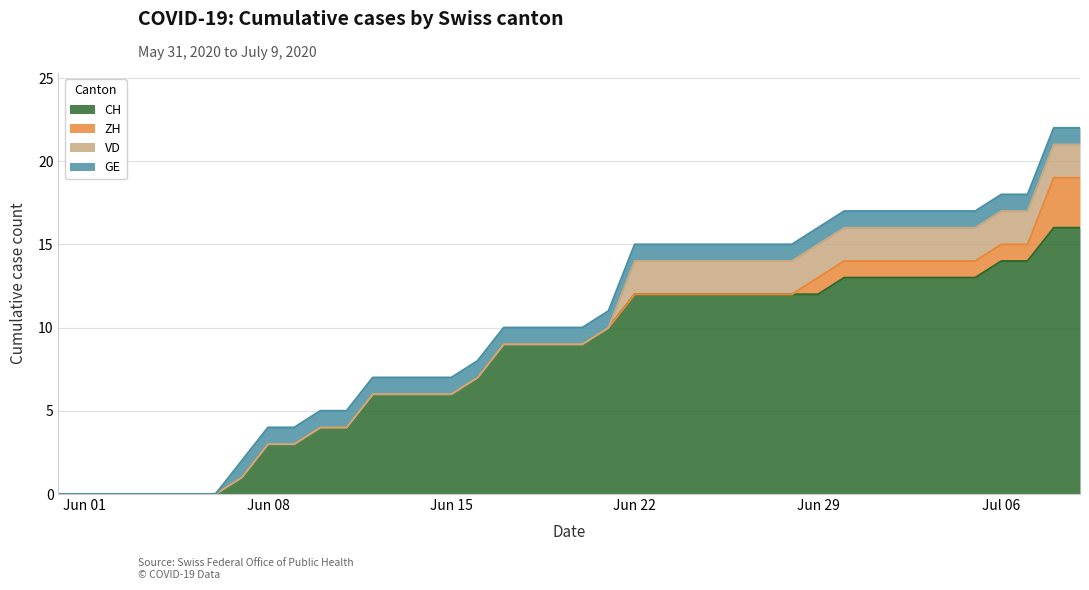

At which label is VD closest to 1?

2020-05-31